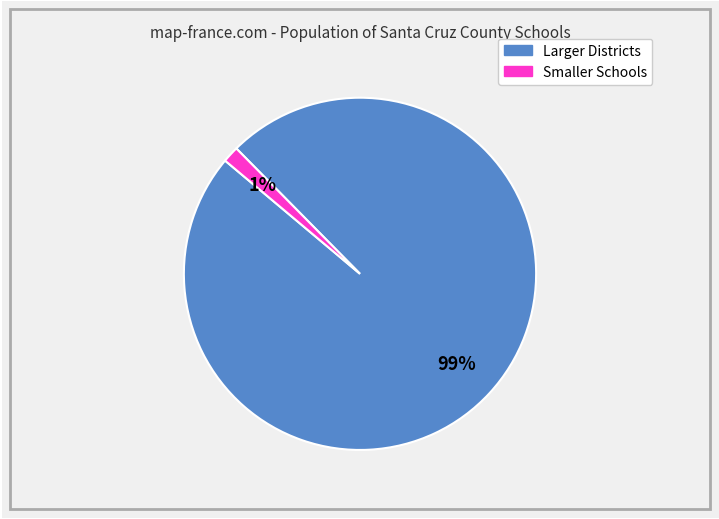

To the nearest percent, what is the combined percentage of Smaller Schools and Larger Districts?

100%